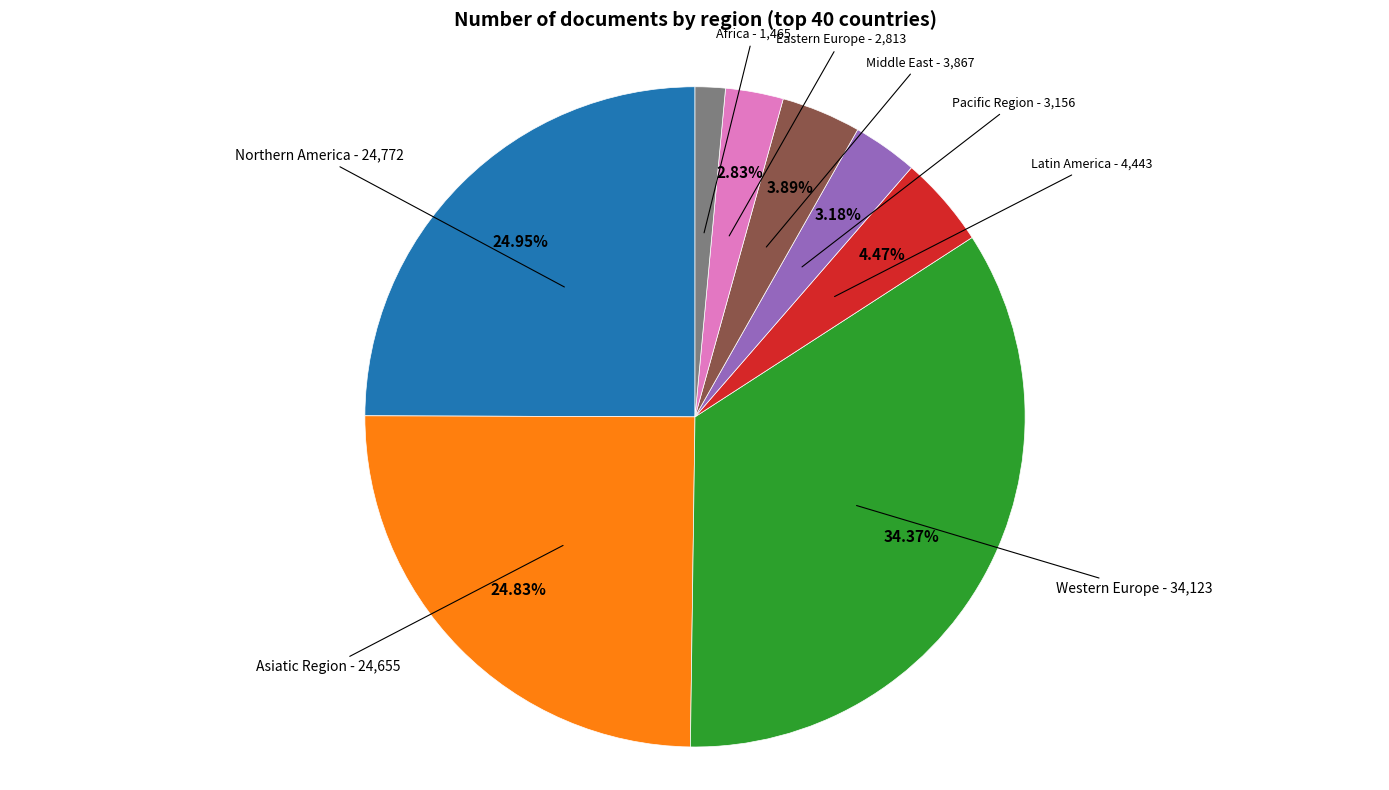

Which slice is the smallest?

Africa